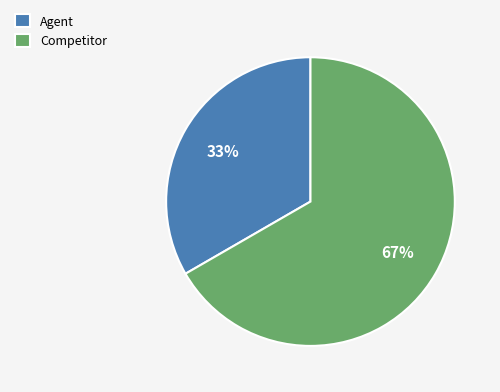

What percentage is the Competitor slice, to the nearest percent?

67%